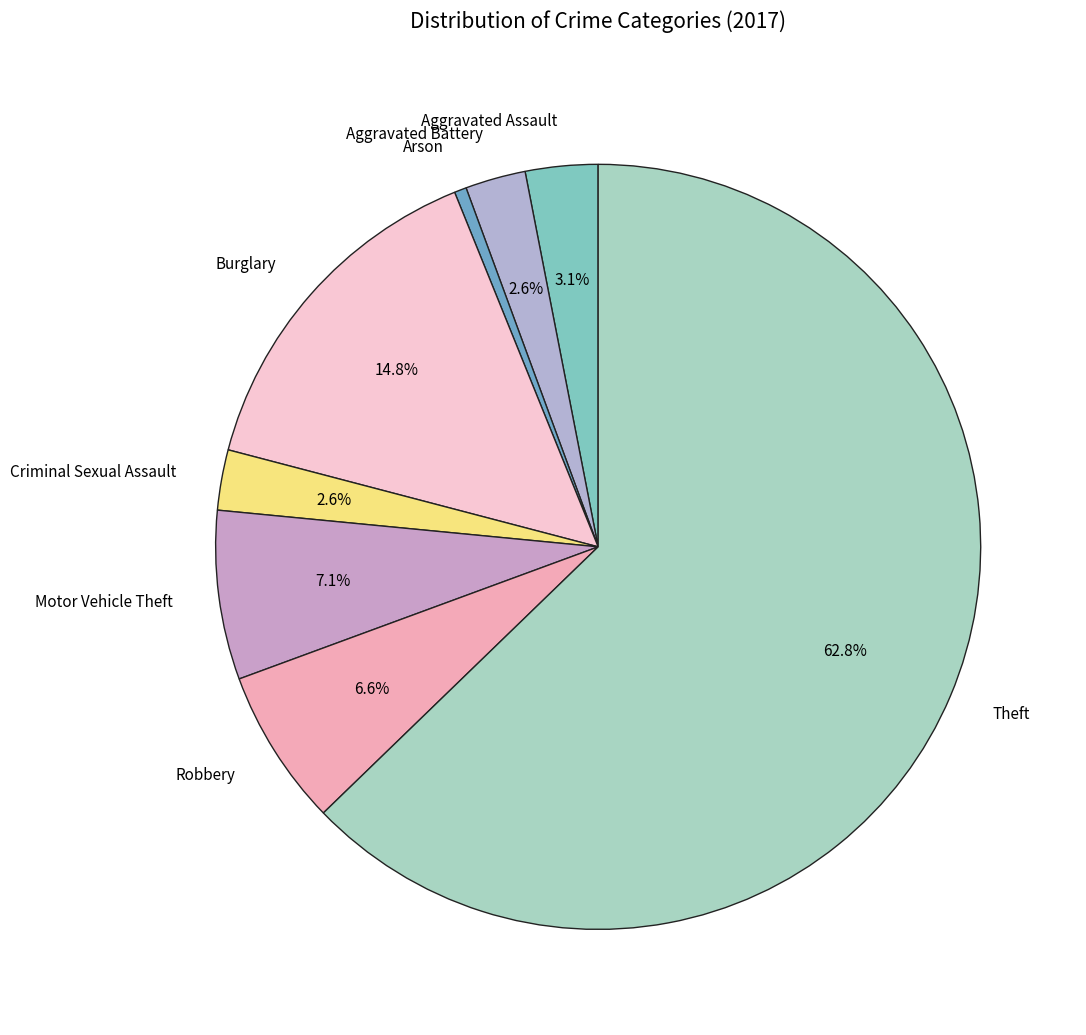

How many segments does this pie chart have?

8